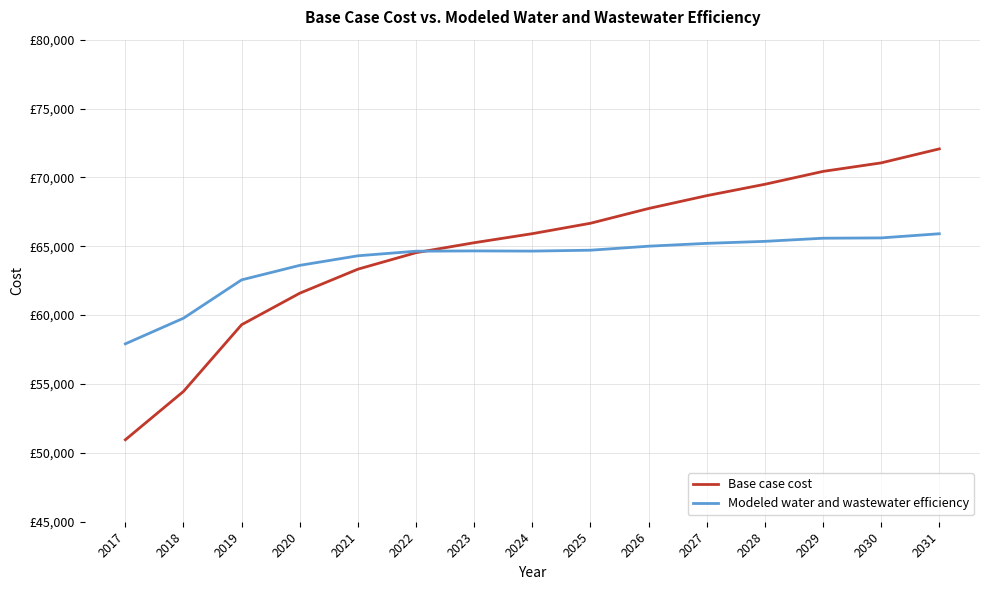

Does the chart display data point markers on the line(s)?

No